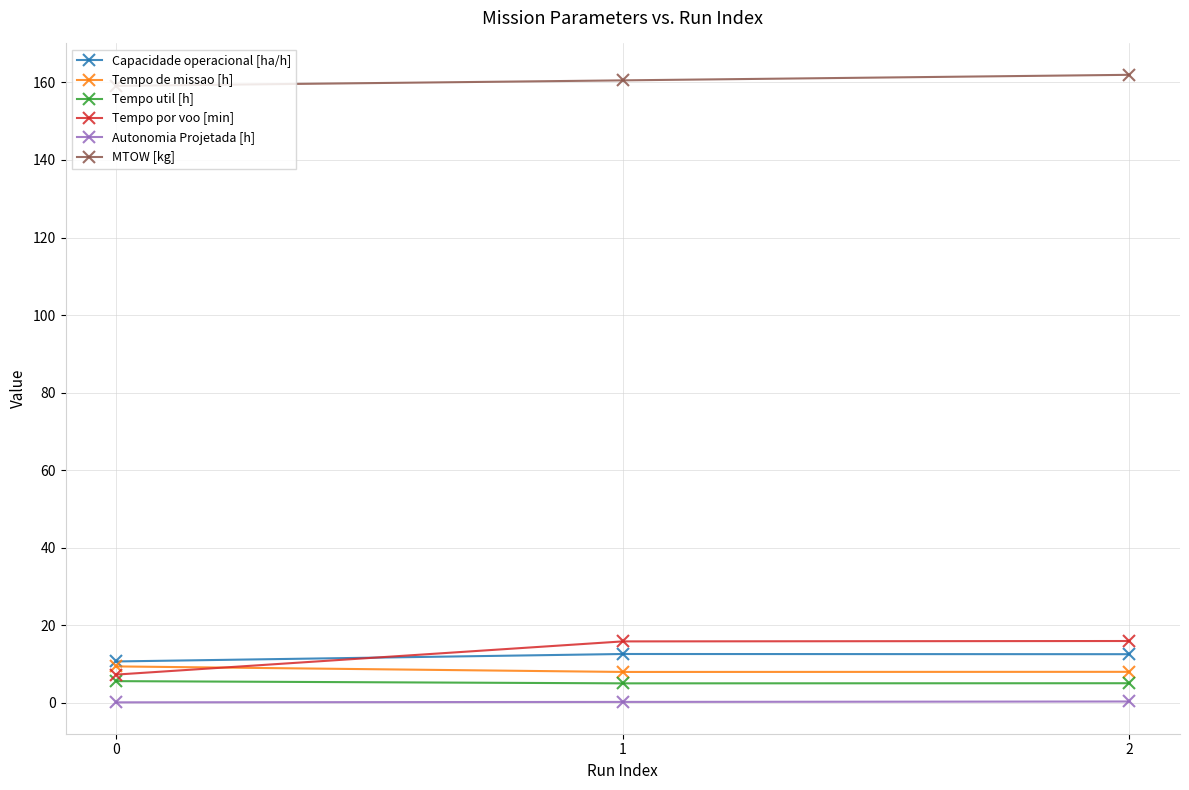

At how many categories does at least one series exceed 24?

3